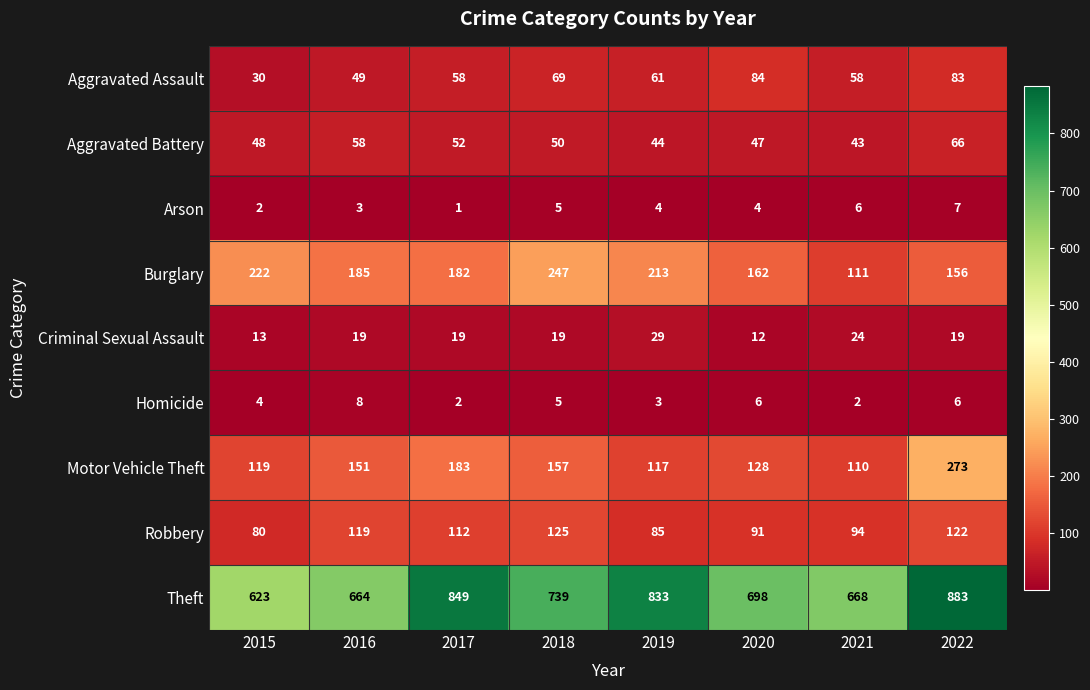

At which label does Theft first exceed 739?

2017